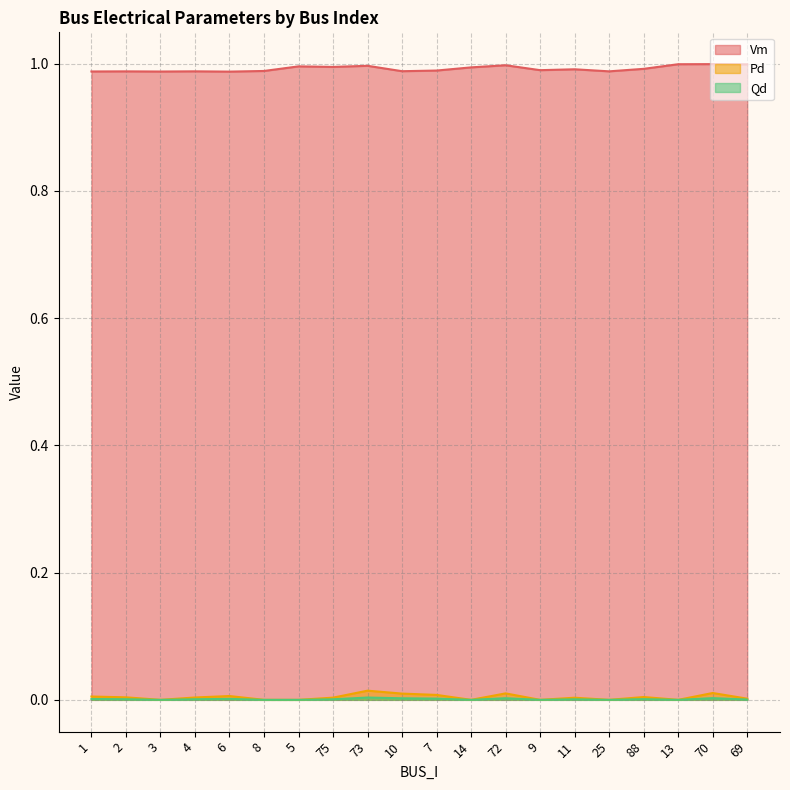

Count the Pd values in the range 0 to 1.

20